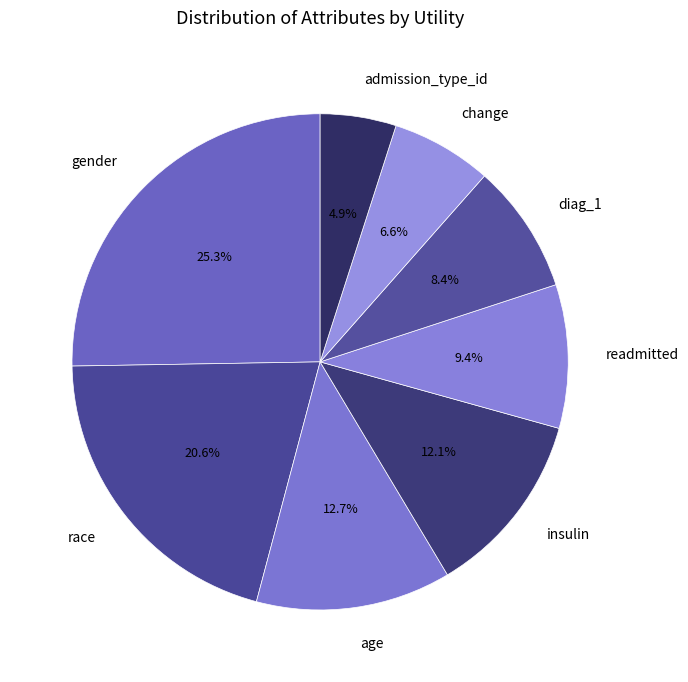

Is it true that admission_type_id is 14% of the pie?

False